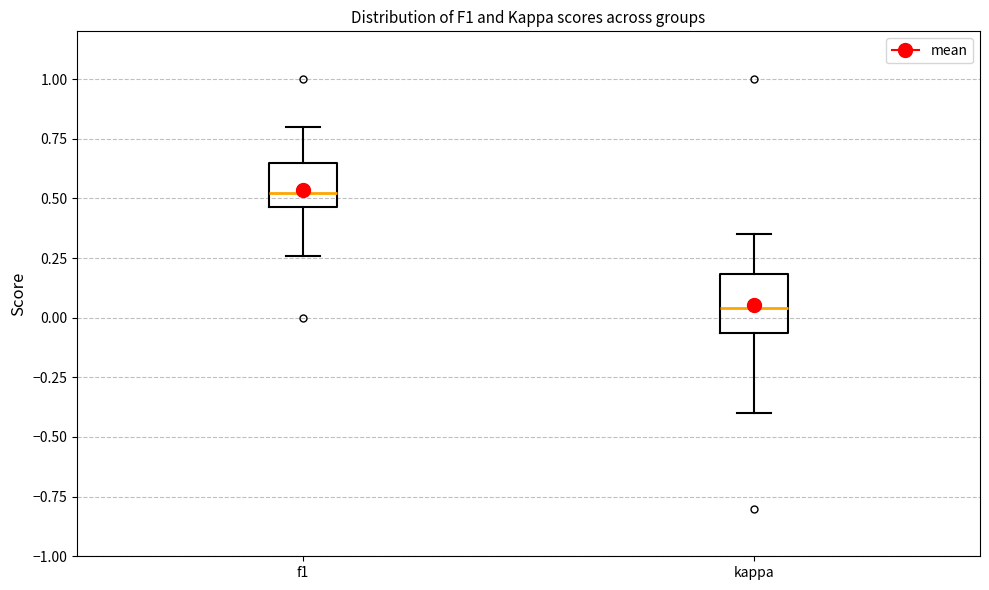

Comparing the boxes themselves (not the whiskers), which one is the tallest?

kappa